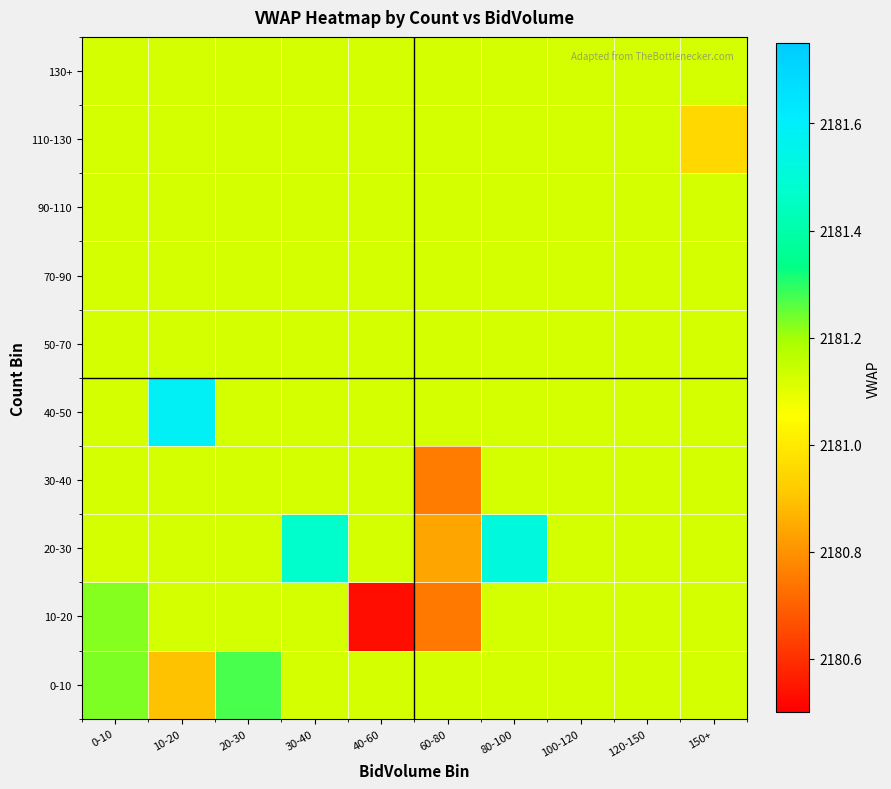

Reading left to right, what are all the values shown in this chart?

0-10: 0-10=2181.2	10-20=2180.9	20-30=2181.3	30-40=2181.1	40-60=2181.1	60-80=2181.1	80-100=2181.1	100-120=2181.1	120-150=2181.1	150+=2181.1
10-20: 0-10=2181.2	10-20=2181.1	20-30=2181.1	30-40=2181.1	40-60=2180.5	60-80=2180.7	80-100=2181.1	100-120=2181.1	120-150=2181.1	150+=2181.1
20-30: 0-10=2181.1	10-20=2181.1	20-30=2181.1	30-40=2181.5	40-60=2181.1	60-80=2180.8	80-100=2181.5	100-120=2181.1	120-150=2181.1	150+=2181.1
30-40: 0-10=2181.1	10-20=2181.1	20-30=2181.1	30-40=2181.1	40-60=2181.1	60-80=2180.8	80-100=2181.1	100-120=2181.1	120-150=2181.1	150+=2181.1
40-50: 0-10=2181.1	10-20=2181.6	20-30=2181.1	30-40=2181.1	40-60=2181.1	60-80=2181.1	80-100=2181.1	100-120=2181.1	120-150=2181.1	150+=2181.1
50-70: 0-10=2181.1	10-20=2181.1	20-30=2181.1	30-40=2181.1	40-60=2181.1	60-80=2181.1	80-100=2181.1	100-120=2181.1	120-150=2181.1	150+=2181.1
70-90: 0-10=2181.1	10-20=2181.1	20-30=2181.1	30-40=2181.1	40-60=2181.1	60-80=2181.1	80-100=2181.1	100-120=2181.1	120-150=2181.1	150+=2181.1
90-110: 0-10=2181.1	10-20=2181.1	20-30=2181.1	30-40=2181.1	40-60=2181.1	60-80=2181.1	80-100=2181.1	100-120=2181.1	120-150=2181.1	150+=2181.1
110-130: 0-10=2181.1	10-20=2181.1	20-30=2181.1	30-40=2181.1	40-60=2181.1	60-80=2181.1	80-100=2181.1	100-120=2181.1	120-150=2181.1	150+=2181.0
130+: 0-10=2181.1	10-20=2181.1	20-30=2181.1	30-40=2181.1	40-60=2181.1	60-80=2181.1	80-100=2181.1	100-120=2181.1	120-150=2181.1	150+=2181.1